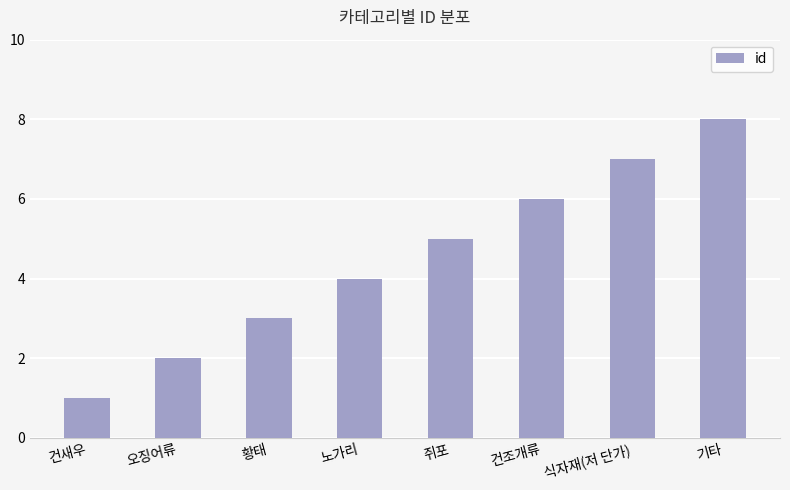

Which category has the lowest value across all series?

건새우